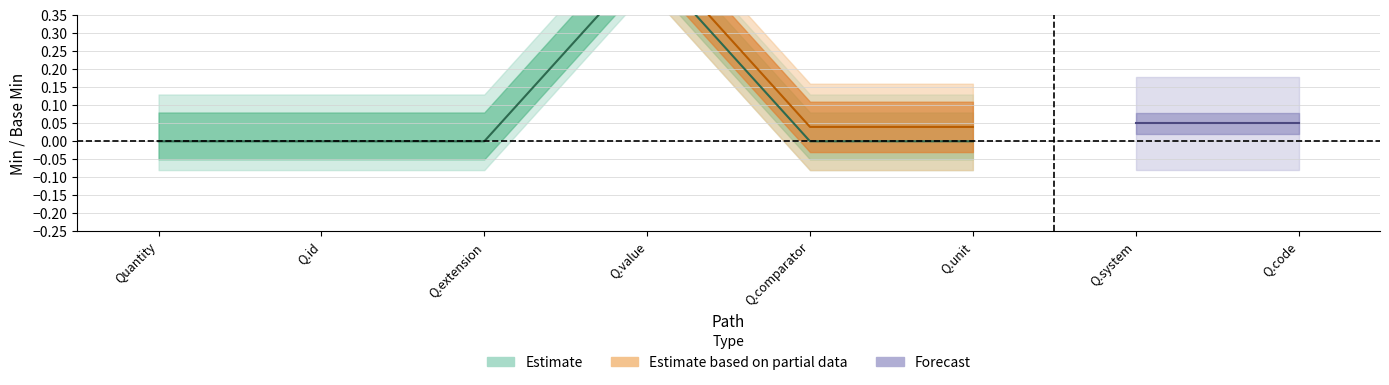

What is the greatest value displayed?

1